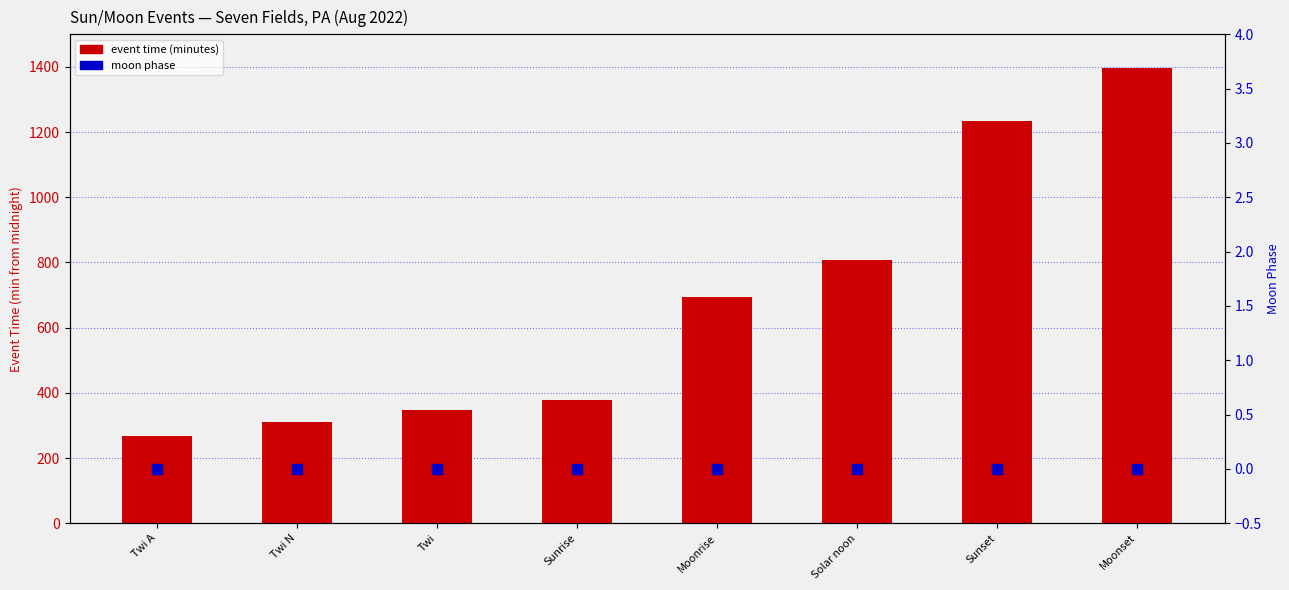

What is the total value across all series at Solar noon?

806.5